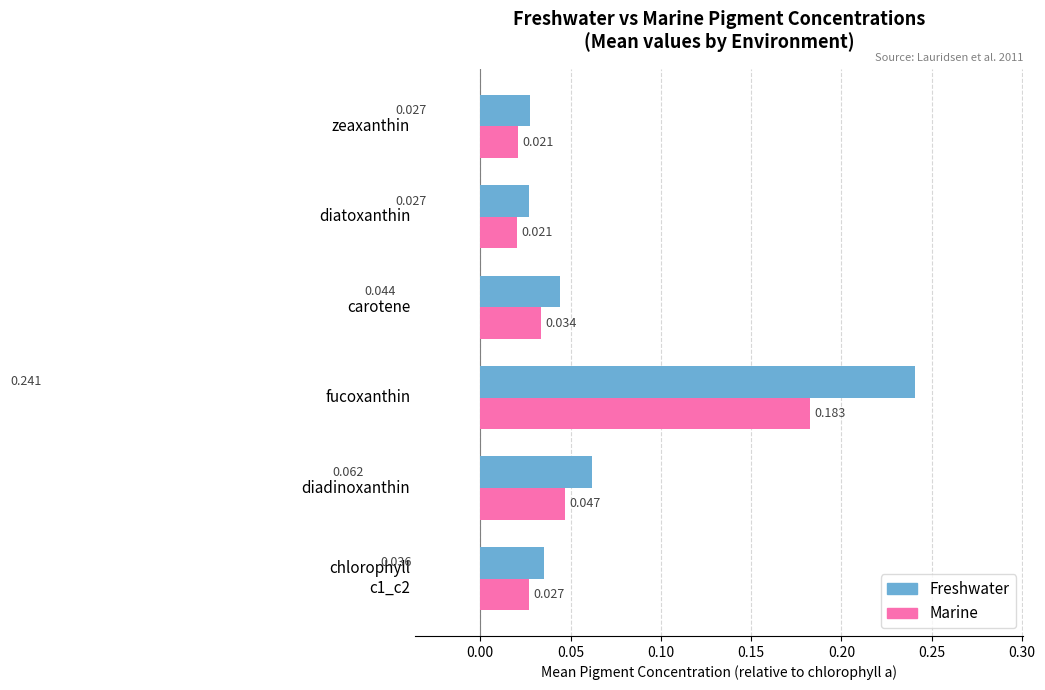

List the series in order of their peak value, lowest first.

Marine, Freshwater